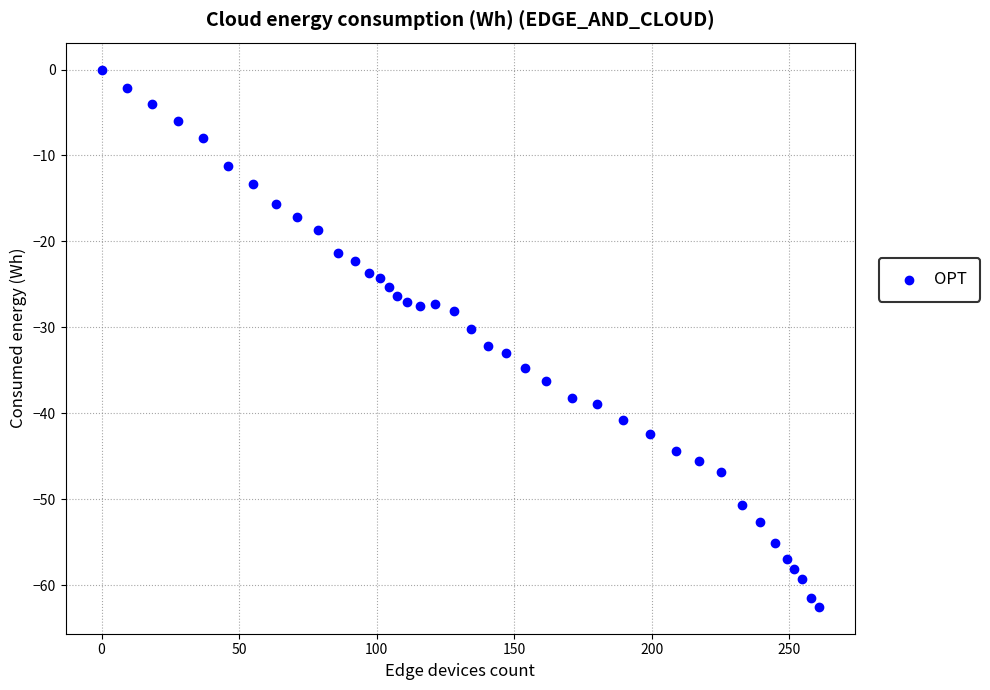

What is the range of Y values (max minus min)?

62.5